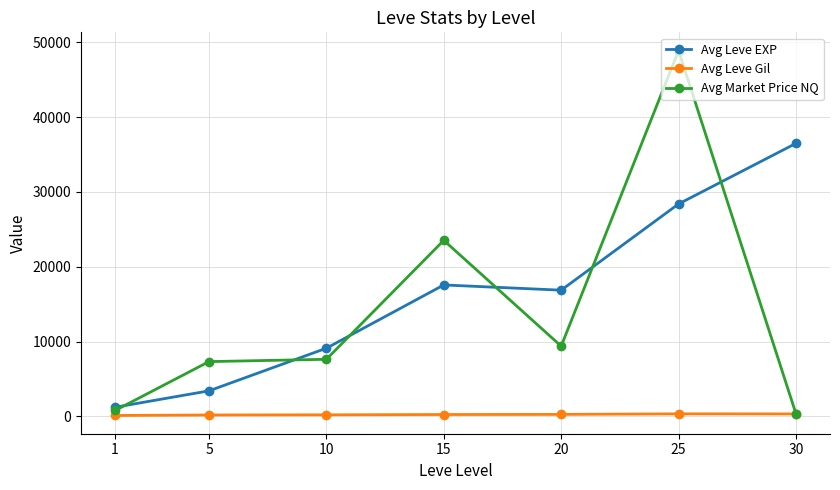

What is the maximum value shown in the chart?

48898.9